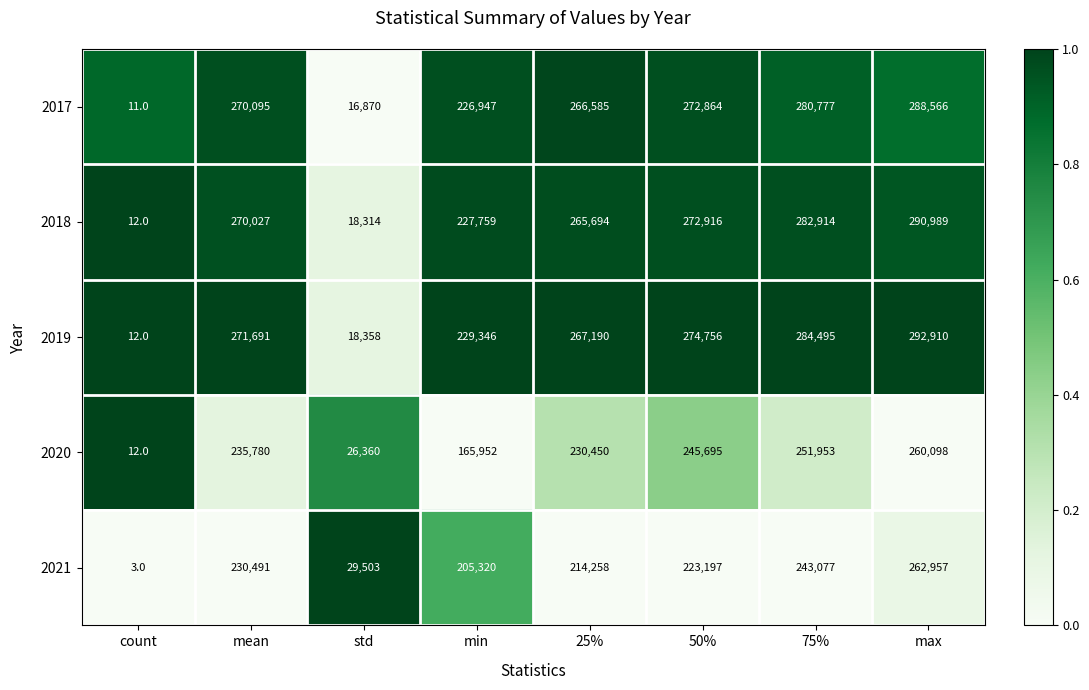

Which category has the lowest value across all series?

count